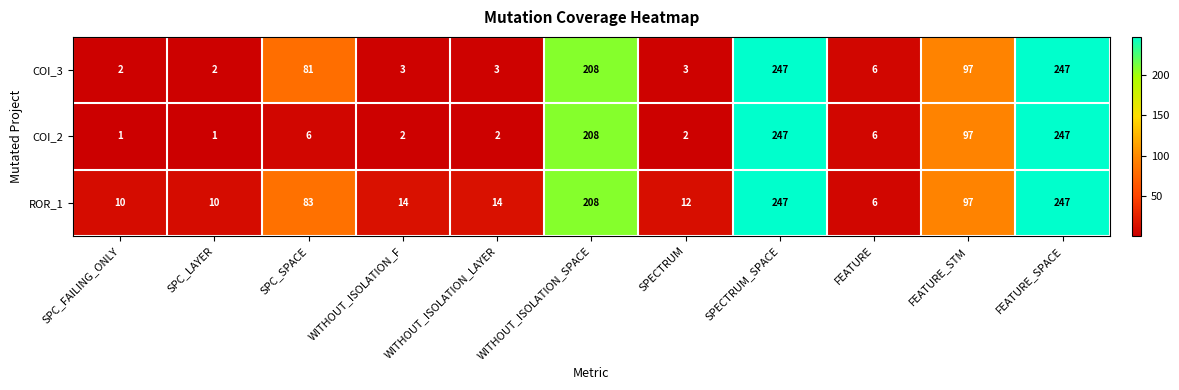

What is the difference between the second highest and minimum values in the COI_2 series?

246